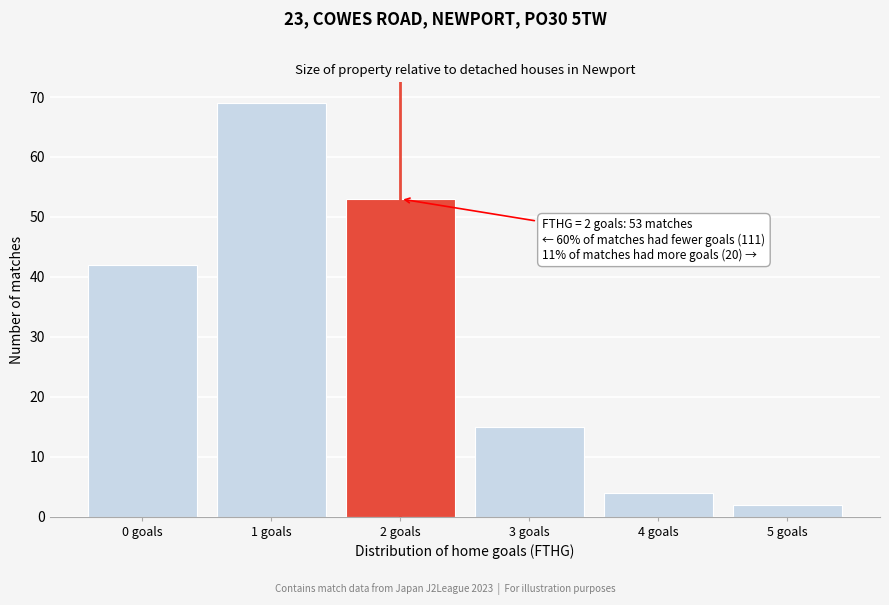

Reading left to right, list all the values displayed in this chart.

0 goals=42	1 goals=69	2 goals=53	3 goals=15	4 goals=4	5 goals=2